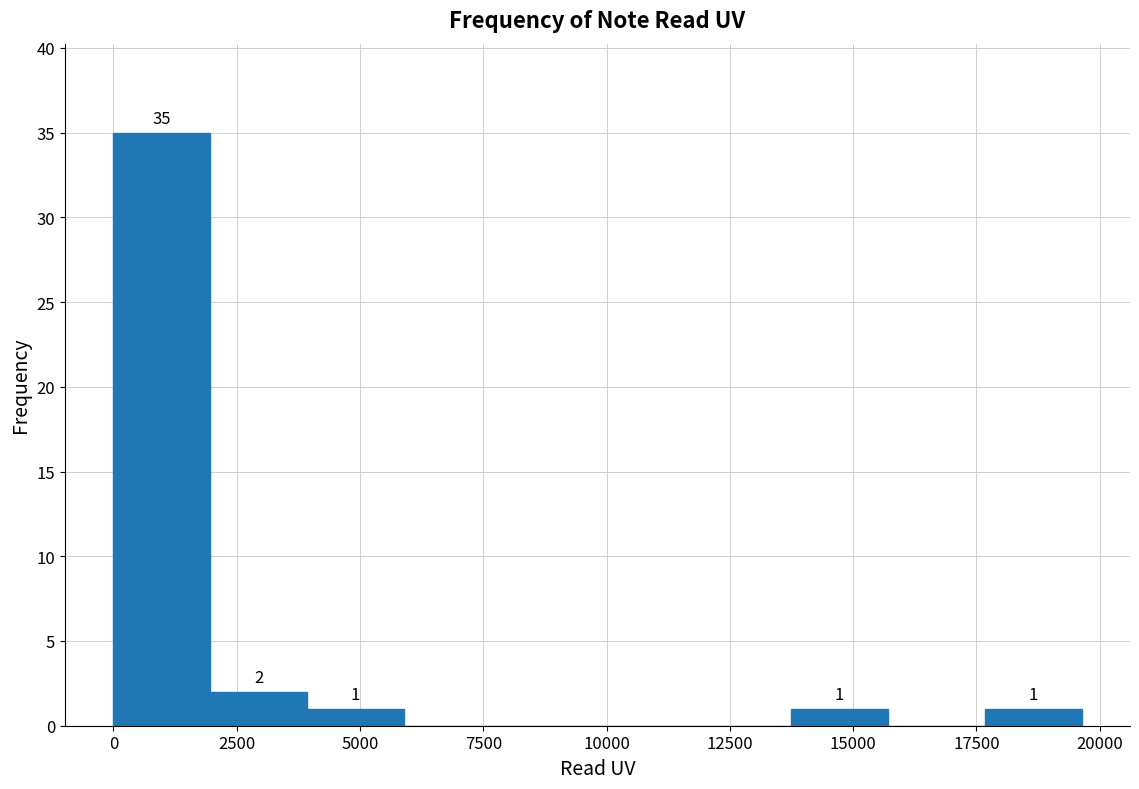

Read against the x-axis, roughly where is the centre of the tallest bar?

1000